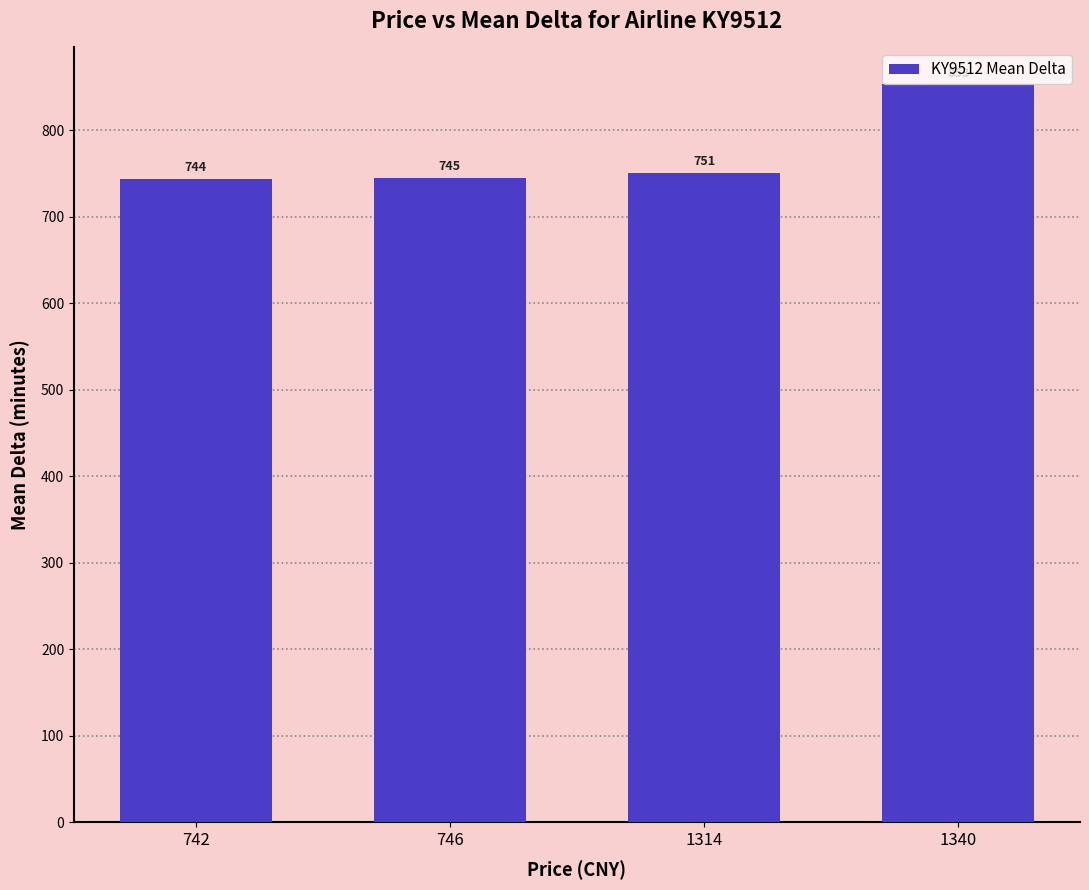

Are the bars horizontal?

No